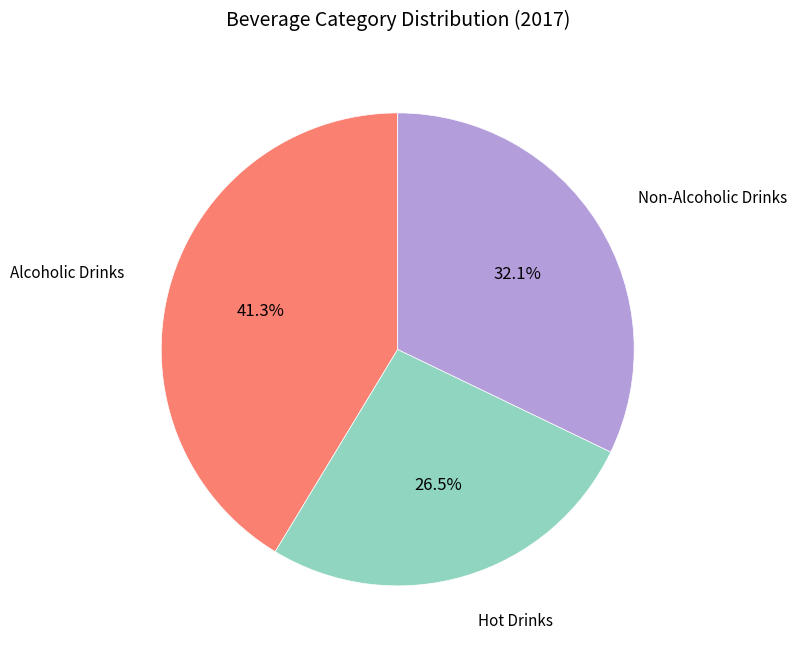

Is there a majority slice in this chart?

No